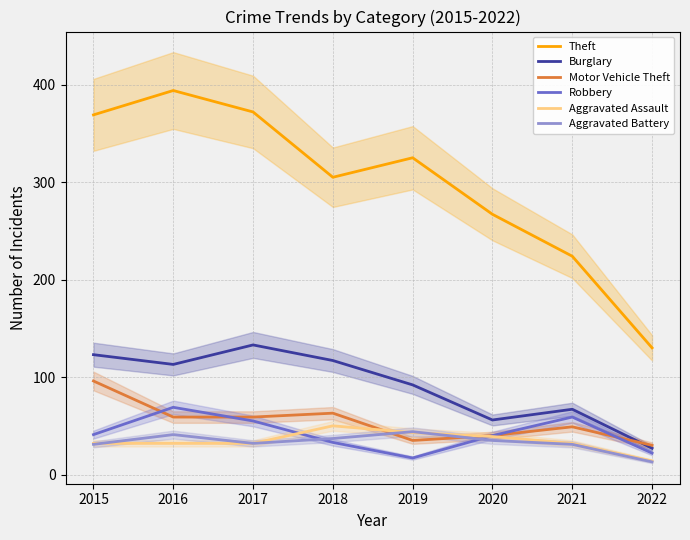

True or false: Robbery has a value of 55 at 2017.

True